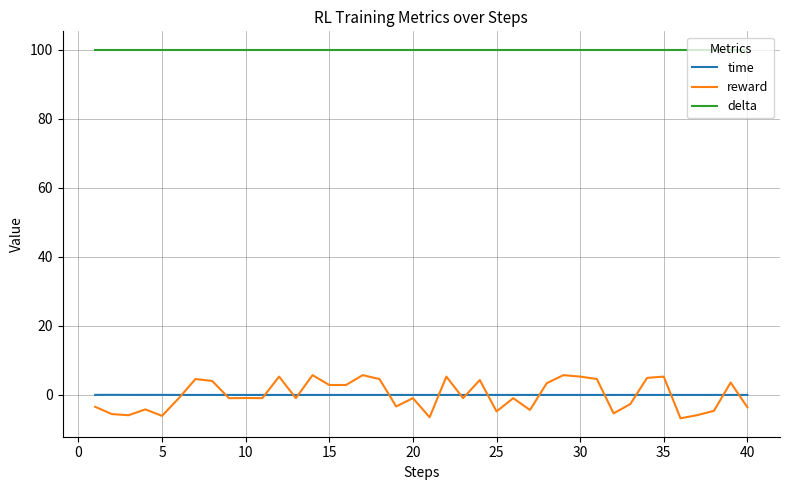

True or false: delta and time cross at least once.

False